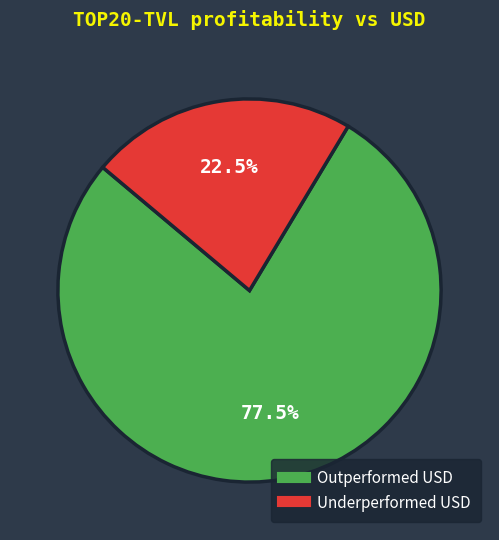

Does any single category account for the majority?

Yes